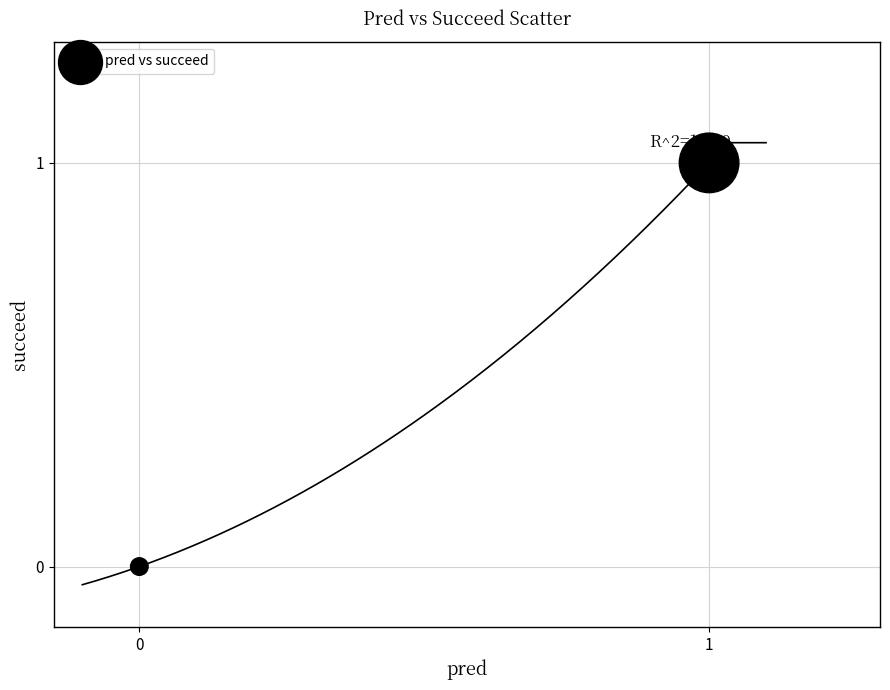

How many points are shown in the scatter plot?

2